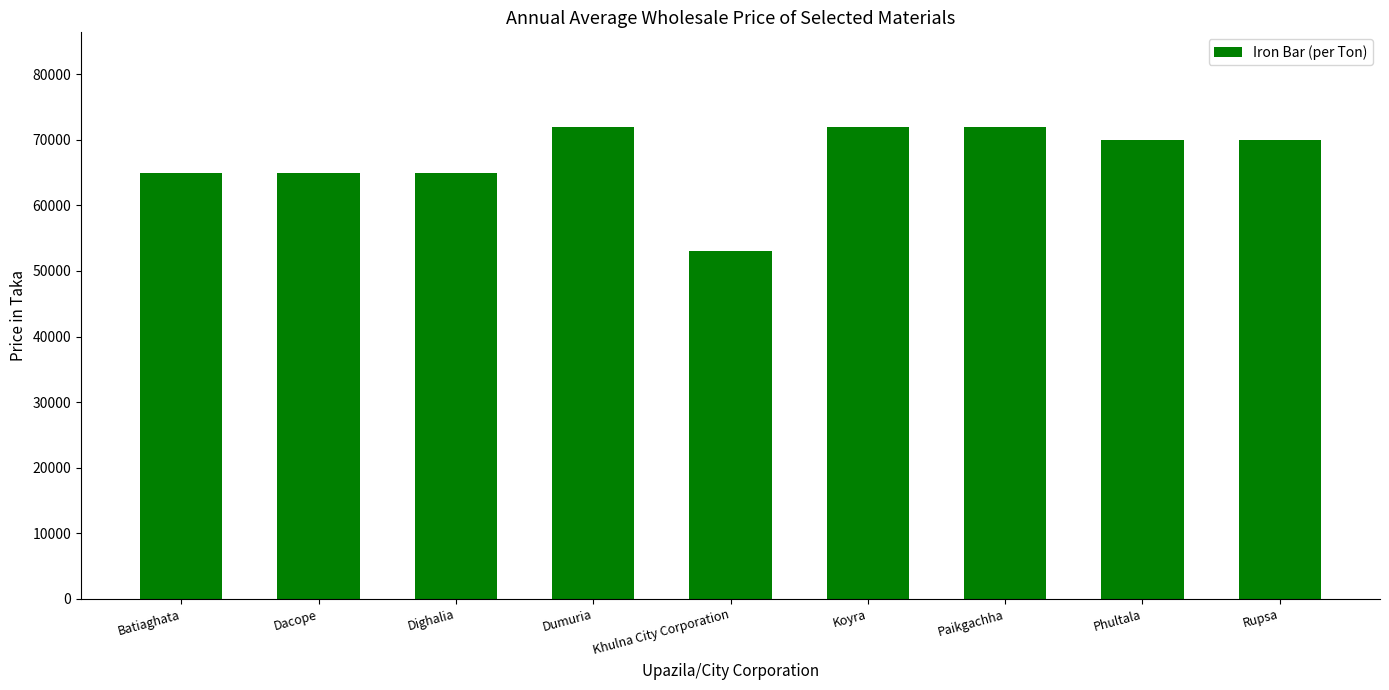

Is it true that the value at Dighalia is 65000?

True